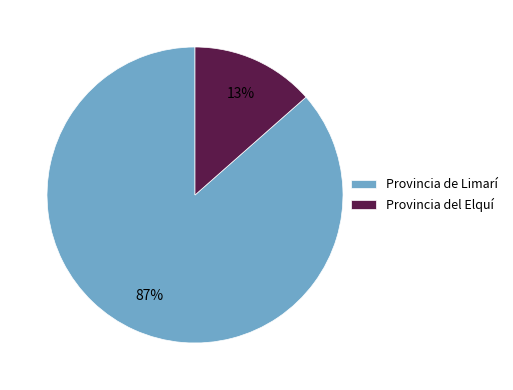

Is the sum of Provincia del Elquí and Provincia de Limarí greater than half?

Yes